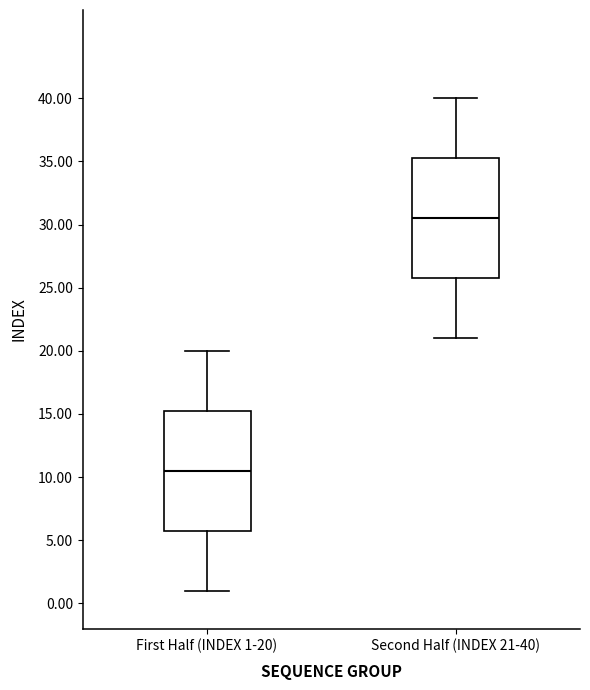

Where is the upper edge of the box for First Half (INDEX 1-20) on the y-axis? The values are not printed on the chart, so give them approximately, as read against the axis.

15.5